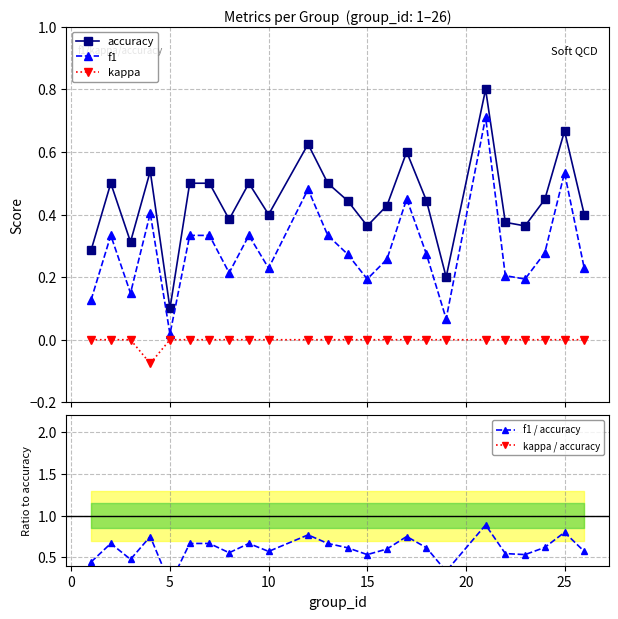

In f1 / accuracy, how many points are higher than both neighbors (excluding endpoints)?

7